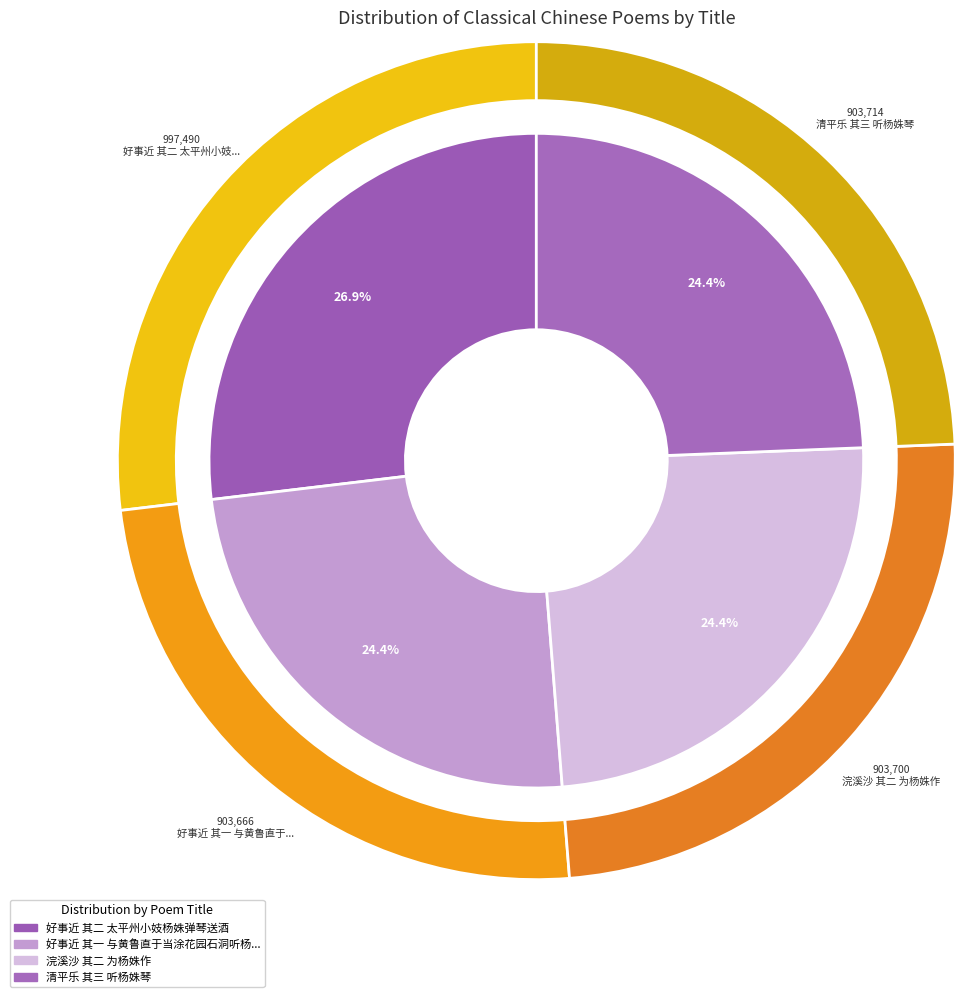

Does any single category account for the majority?

No